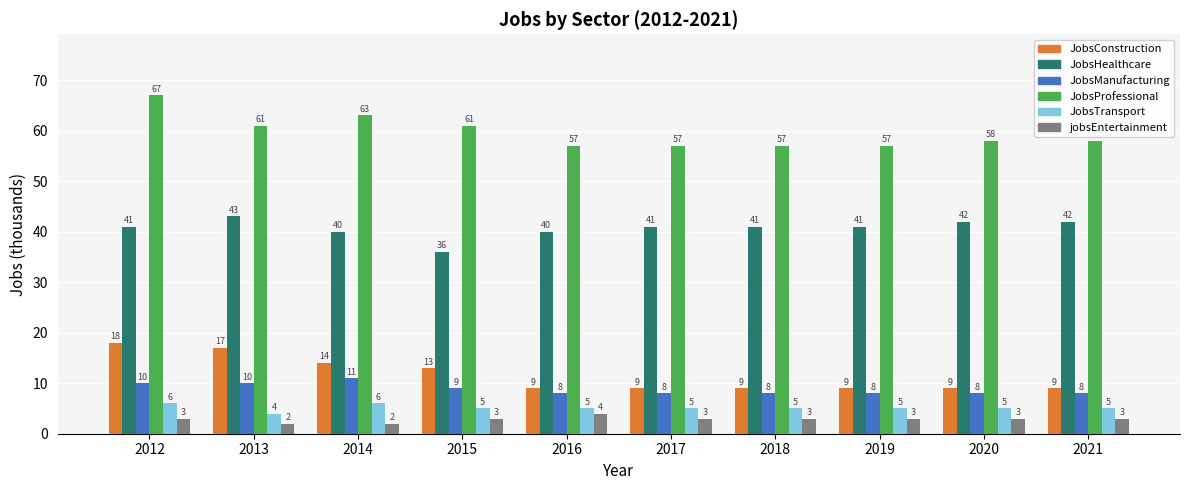

What is the sum of all JobsConstruction values?

116